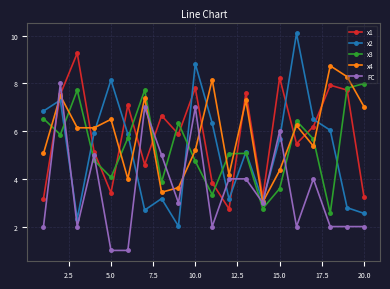

Does the chart display data point markers on the line(s)?

Yes